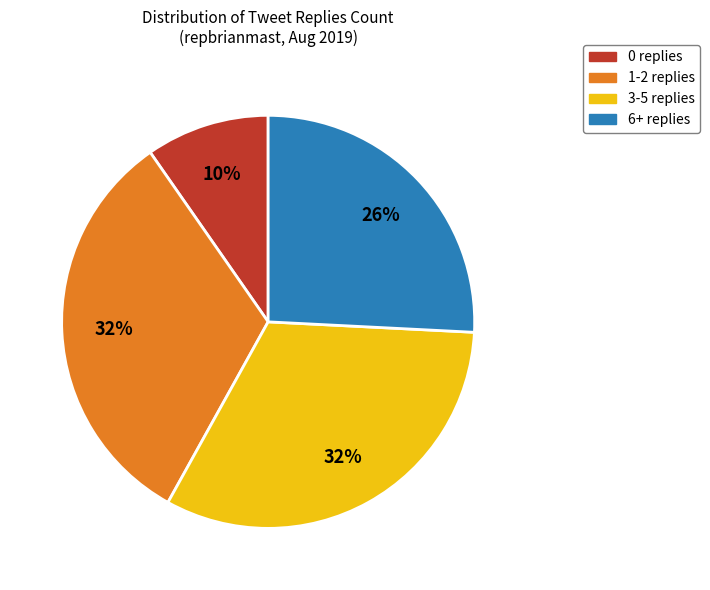

Which category has the smallest portion of the pie?

0 replies